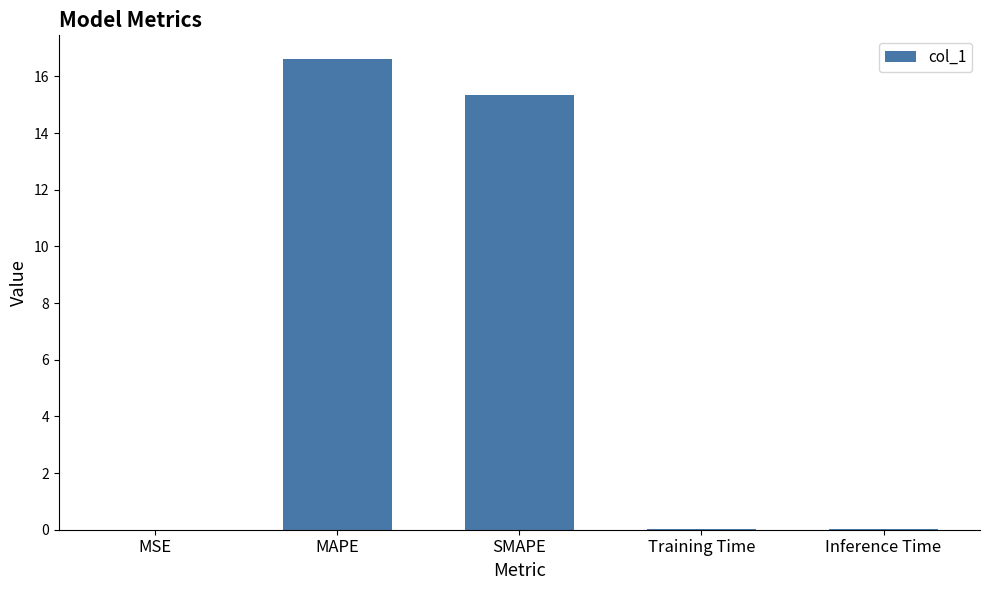

The value at MSE is 0.0. True or false?

True